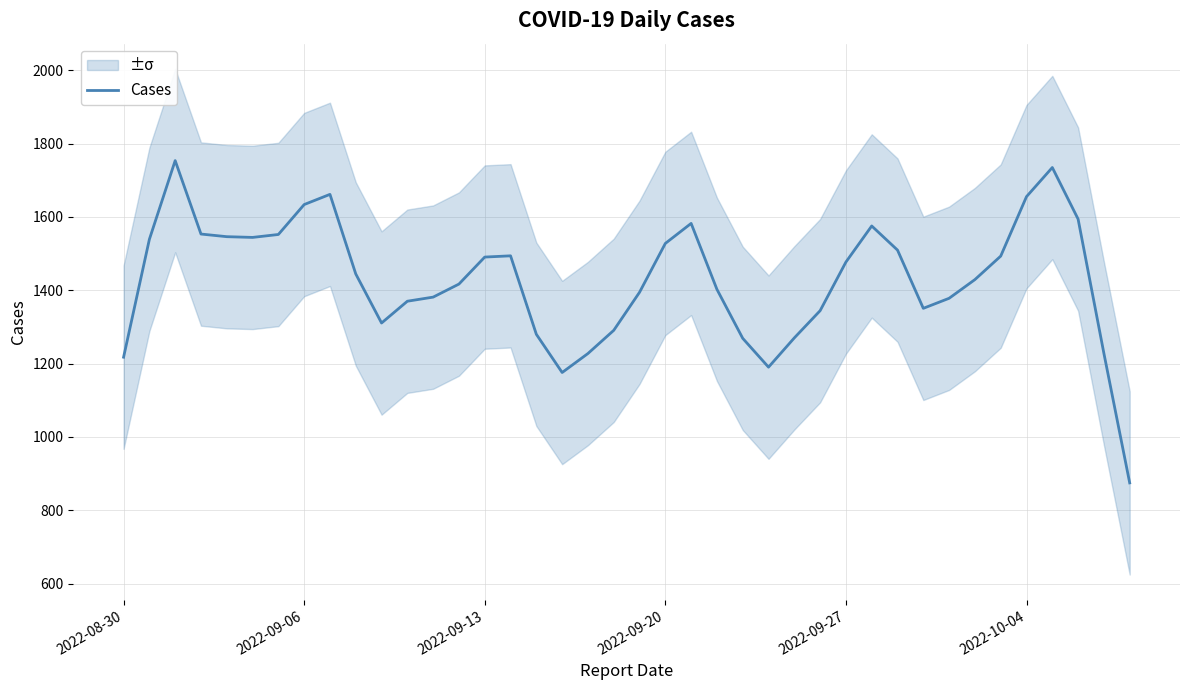

Does the chart display data point markers on the line(s)?

No